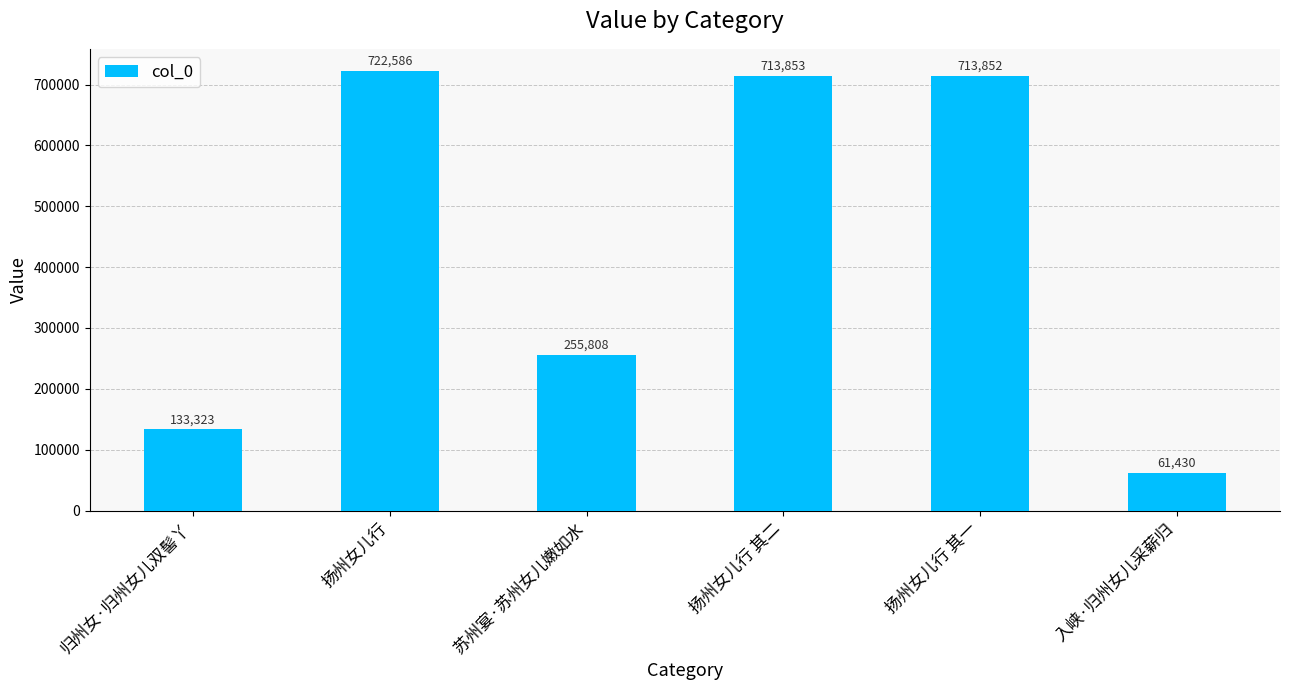

Reading right to left, transcribe all the data shown in this chart.

61430	713852	713853	255808	722586	133323